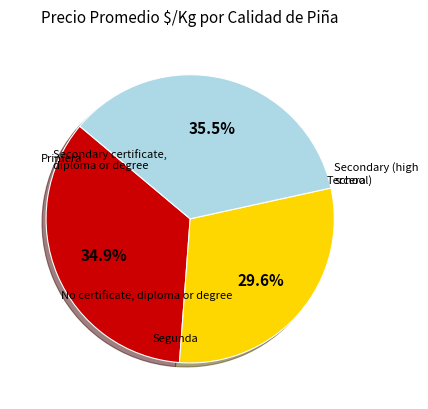

How many segments does this pie chart have?

3